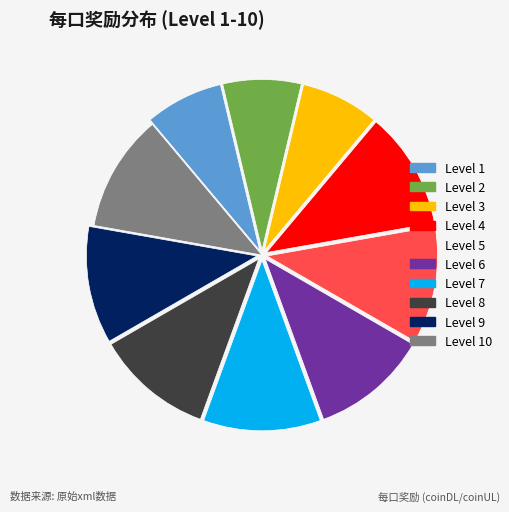

Does any single category account for the majority?

No